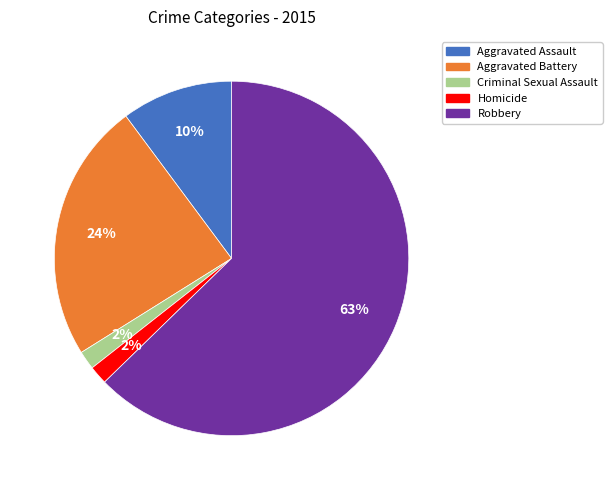

To the nearest percent, what is the difference between the Aggravated Battery and Homicide slice percentages?

22%